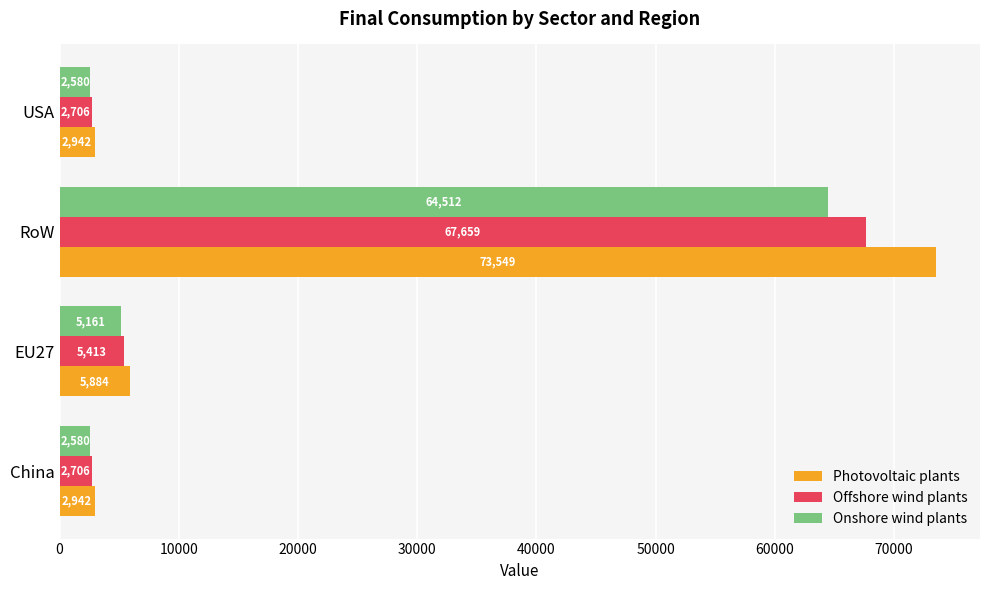

How many distinct data groups are displayed?

3